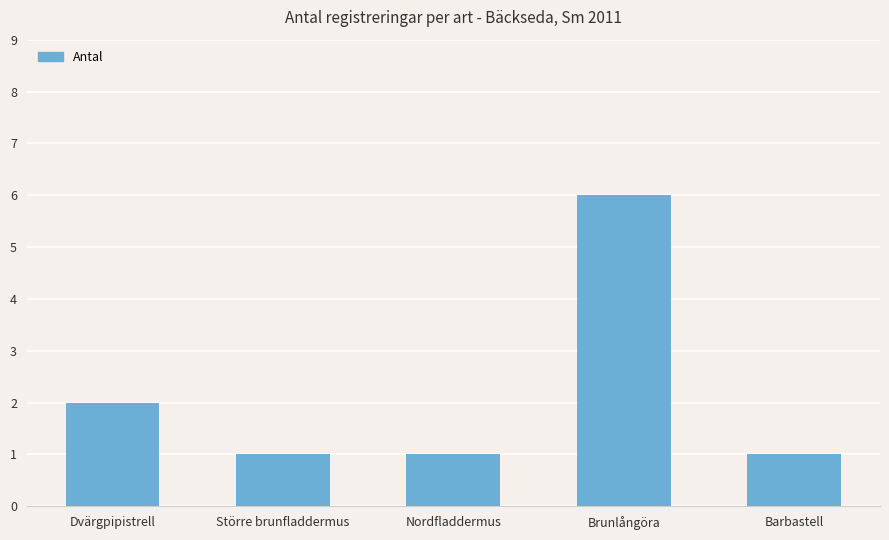

Reading right to left, what are all the values shown in this chart?

Barbastell=1	Brunlångöra=6	Nordfladdermus=1	Större brunfladdermus=1	Dvärgpipistrell=2